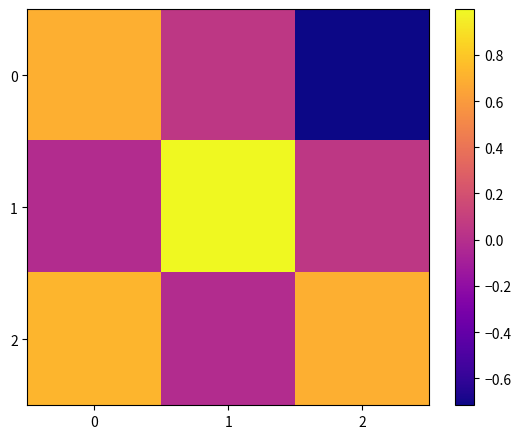

Rank the series by their maximum value, from highest to lowest.

1, 2, 0